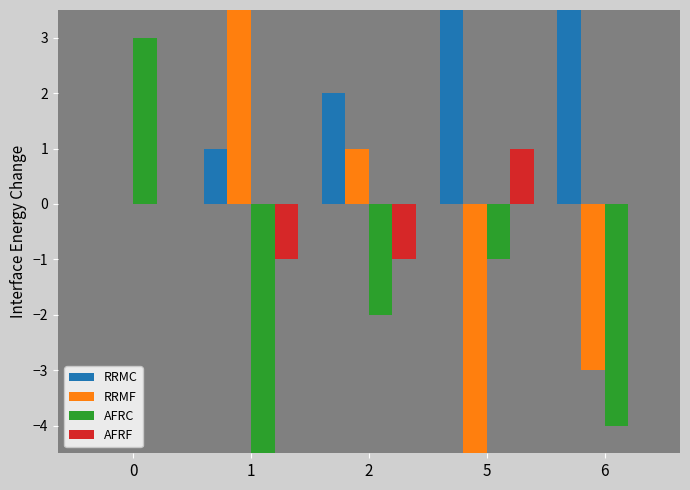

How many values in RRMF are below zero?

2